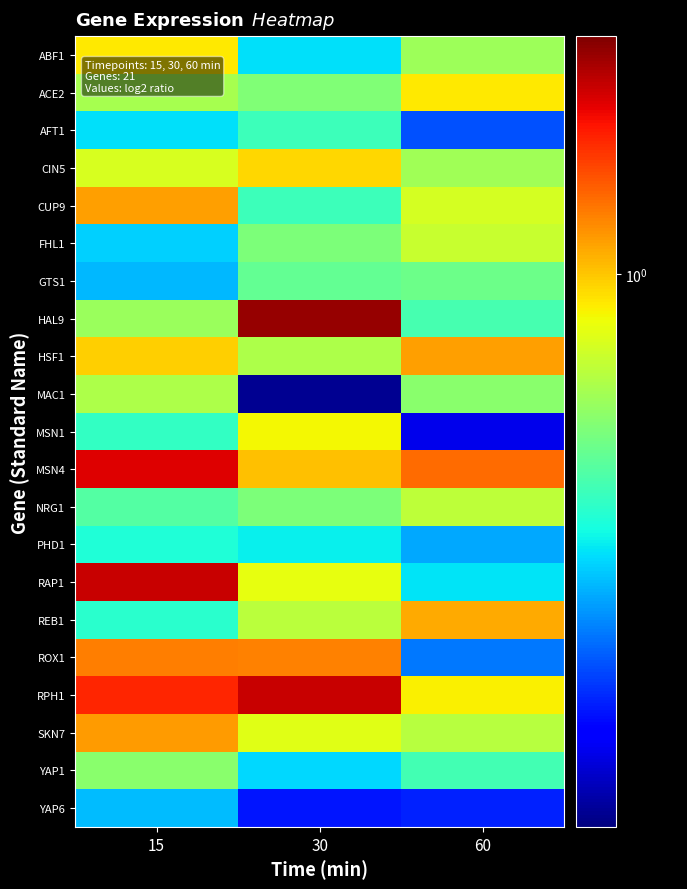

Reading left to right, what are all the values shown in this chart?

ABF1: 15=0.9	30=0.4	60=0.7
ACE2: 15=0.7	30=0.6	60=0.9
AFT1: 15=0.4	30=0.5	60=0.3
CIN5: 15=0.8	30=1.0	60=0.7
CUP9: 15=1.1	30=0.5	60=0.8
FHL1: 15=0.4	30=0.6	60=0.8
GTS1: 15=0.4	30=0.6	60=0.6
HAL9: 15=0.7	30=1.9	60=0.5
HSF1: 15=1.0	30=0.7	60=1.1
MAC1: 15=0.7	30=0.2	60=0.7
MSN1: 15=0.5	30=0.9	60=0.2
MSN4: 15=1.6	30=1.0	60=1.2
NRG1: 15=0.6	30=0.6	60=0.8
PHD1: 15=0.5	30=0.5	60=0.4
RAP1: 15=1.7	30=0.9	60=0.4
REB1: 15=0.5	30=0.8	60=1.1
ROX1: 15=1.2	30=1.2	60=0.4
RPH1: 15=1.5	30=1.7	60=0.9
SKN7: 15=1.1	30=0.8	60=0.7
YAP1: 15=0.7	30=0.4	60=0.5
YAP6: 15=0.4	30=0.3	60=0.3